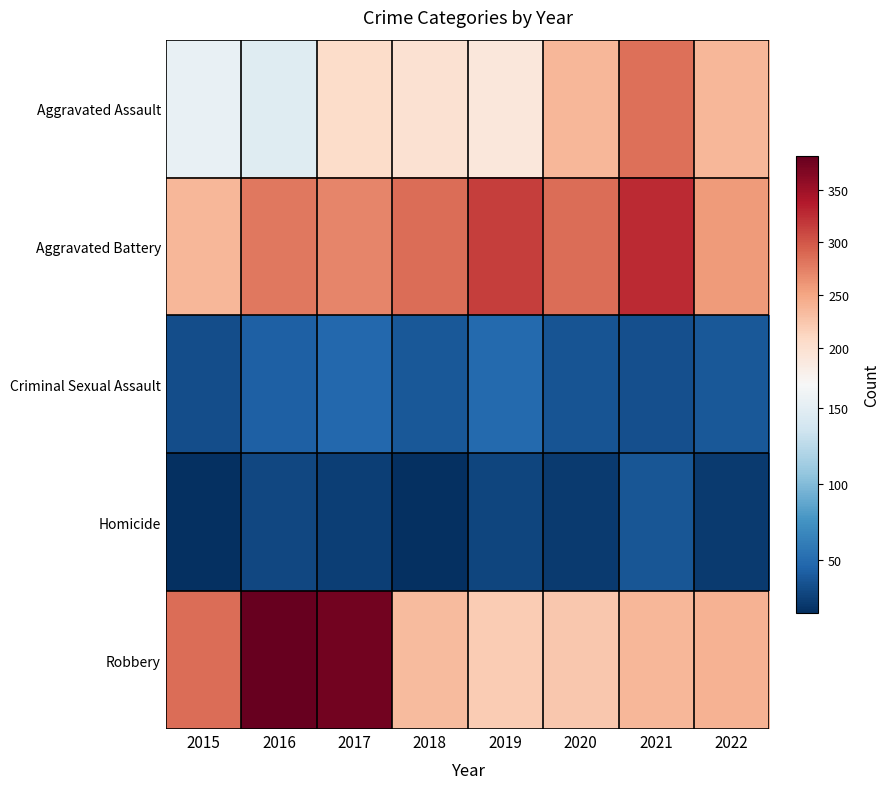

Between 2016 and 2021, which is larger?

2021